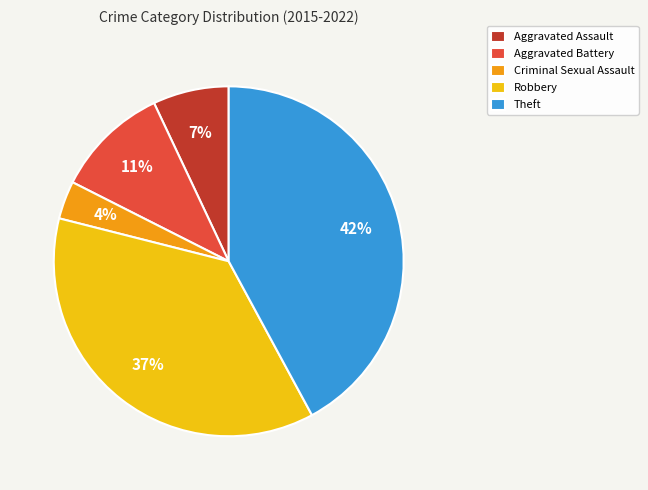

To the nearest percent, what is the difference between the Theft and Robbery slice percentages?

5%